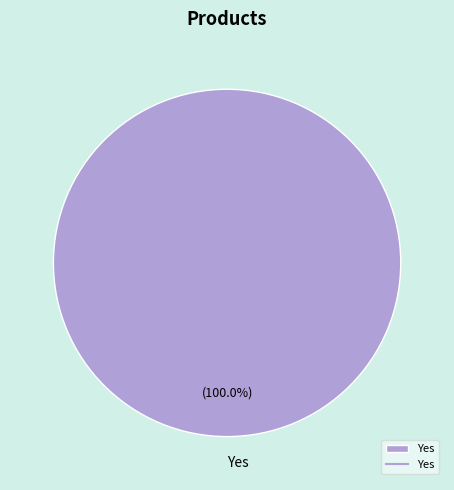

Rank the categories by value from lowest to highest.

Yes